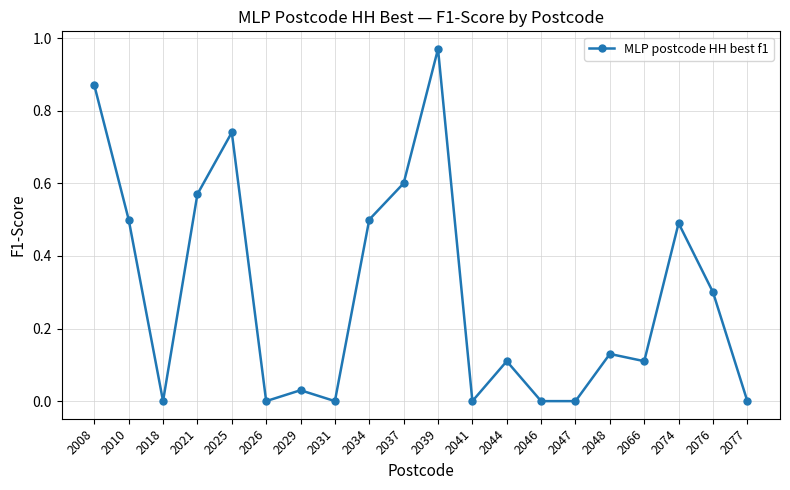

What value does the data have at 2010?

0.5